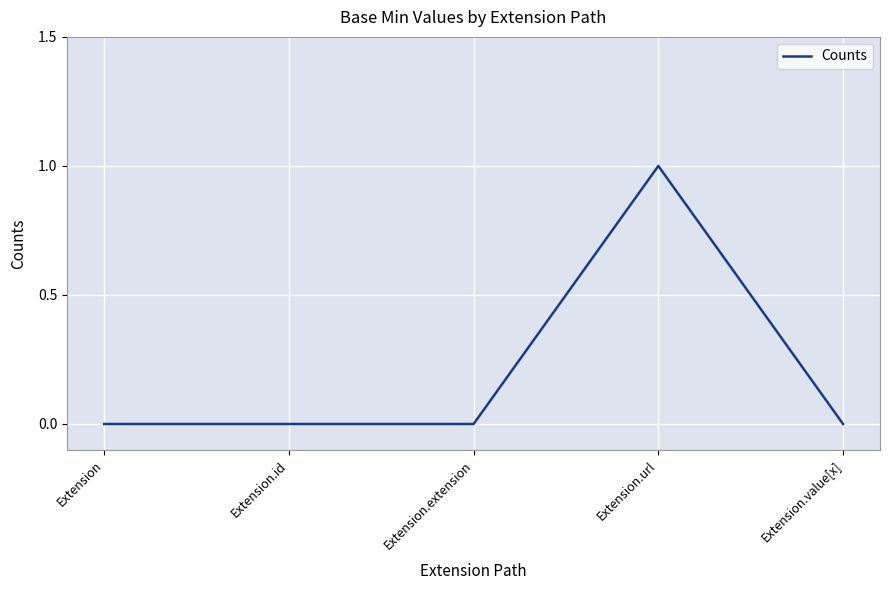

The value at Extension.value[x] is 0. True or false?

True